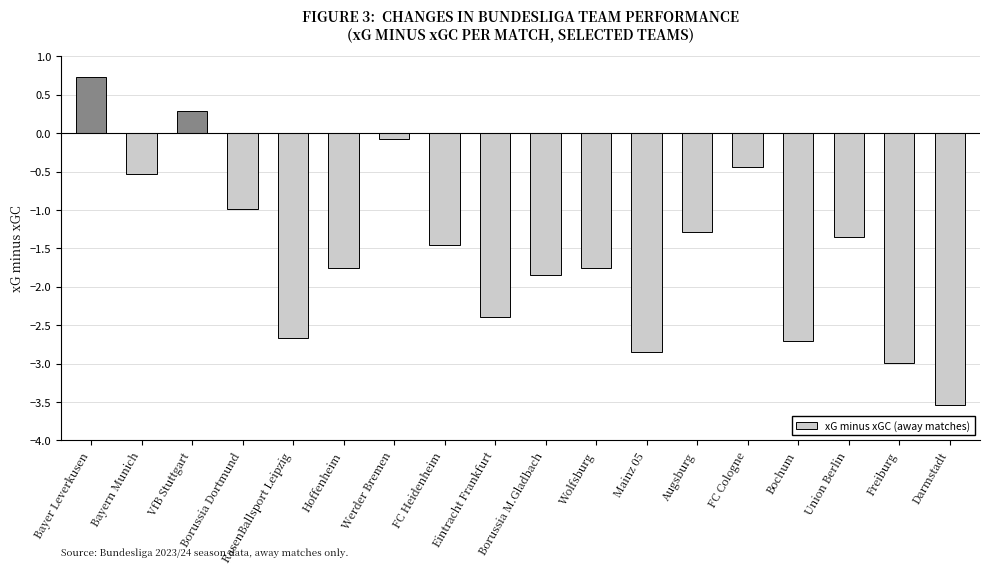

At which label does the data first exceed -1?

Bayer Leverkusen